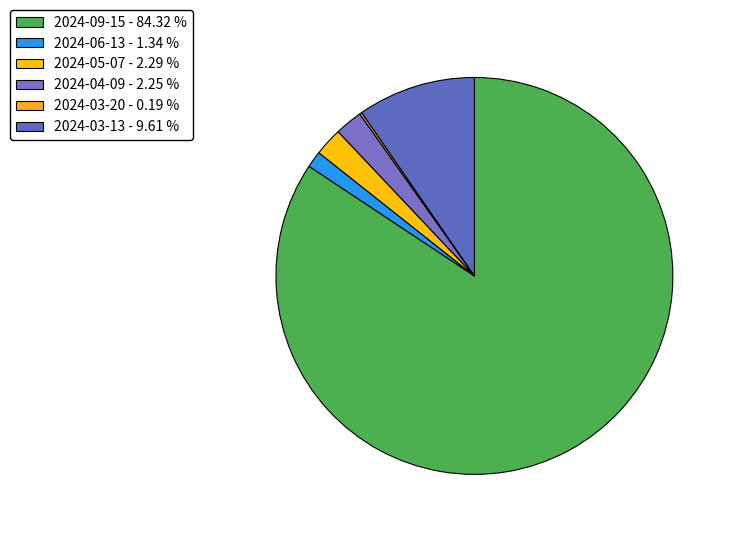

Does any single category account for the majority?

Yes